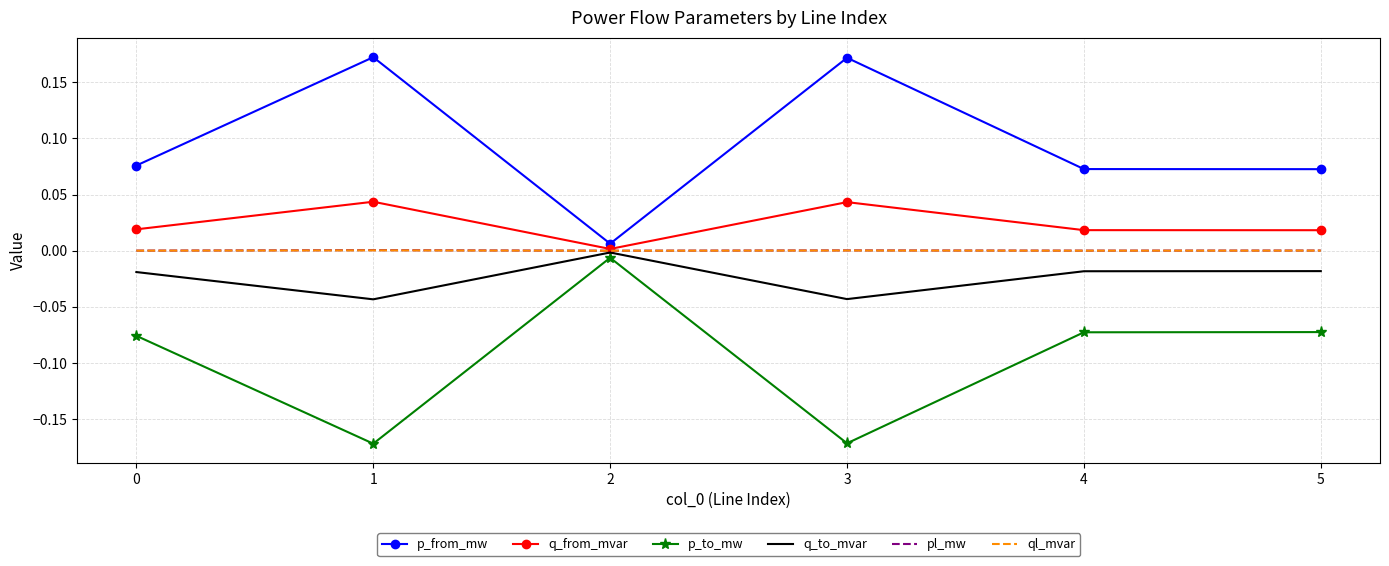

True or false: p_from_mw and q_to_mvar intersect in this chart.

False